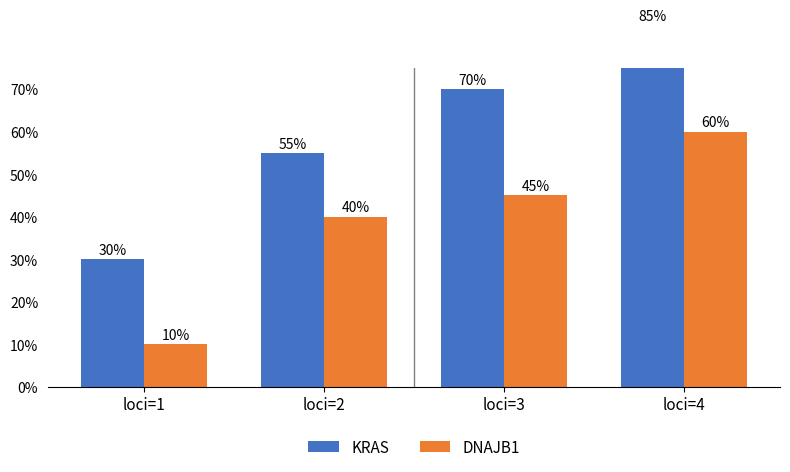

What is the sum of the KRAS values at loci=3 and loci=2?

1.2